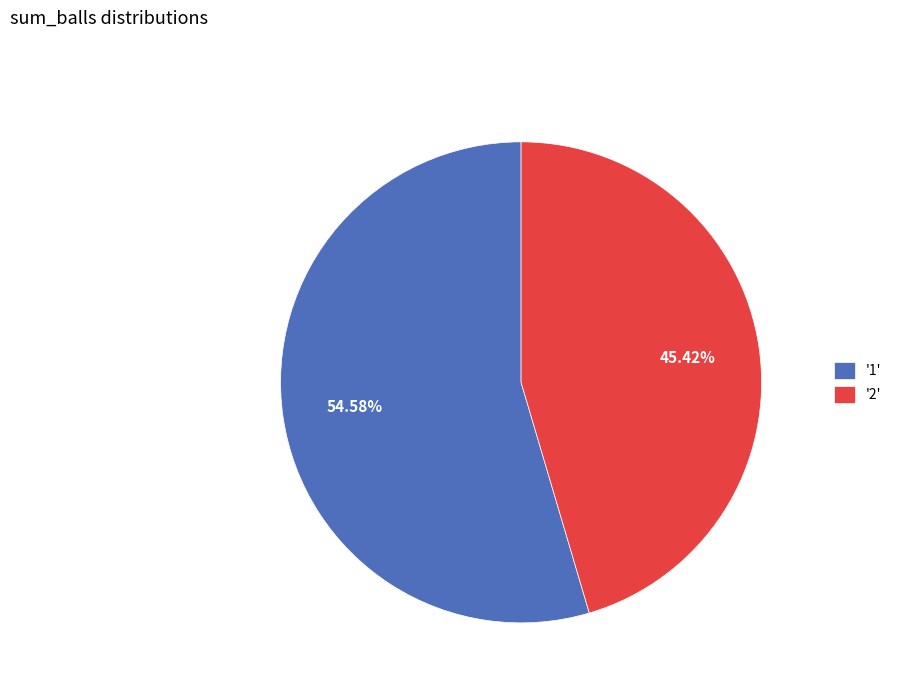

Which has a higher value, '1' or '2'?

'1'